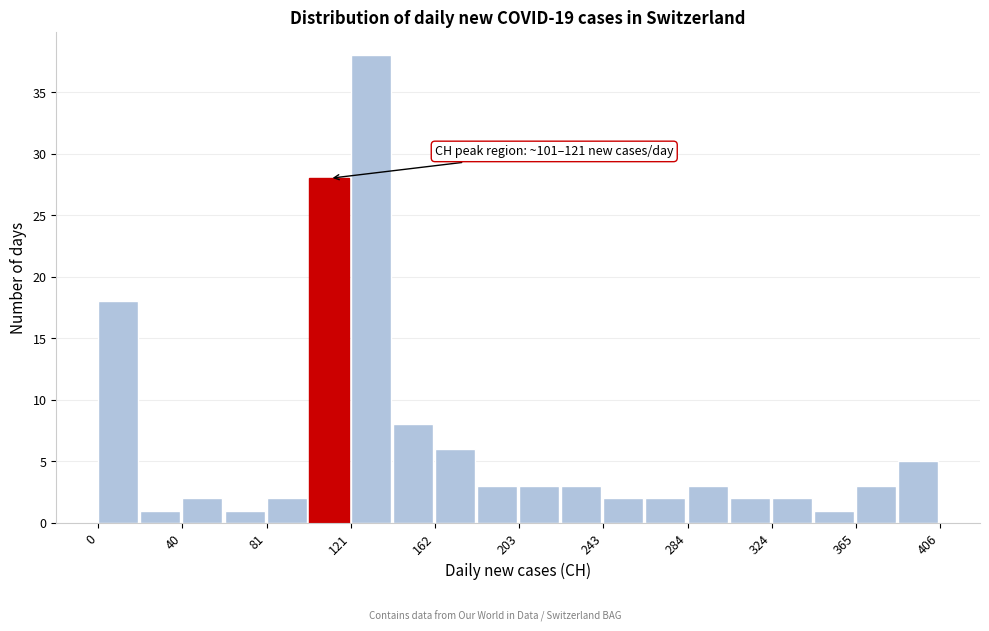

Over which range of the x-axis is the bar tallest?

120 to 140